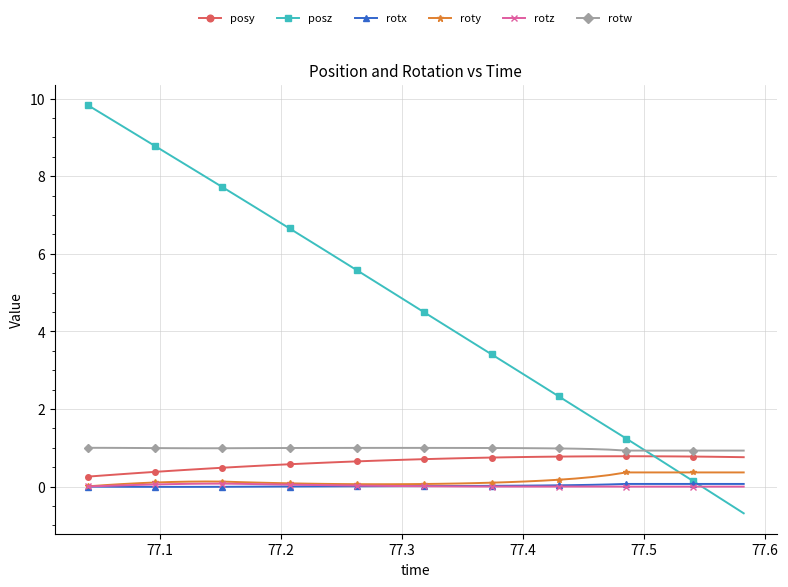

Which series has the largest range (max minus min)?

posz